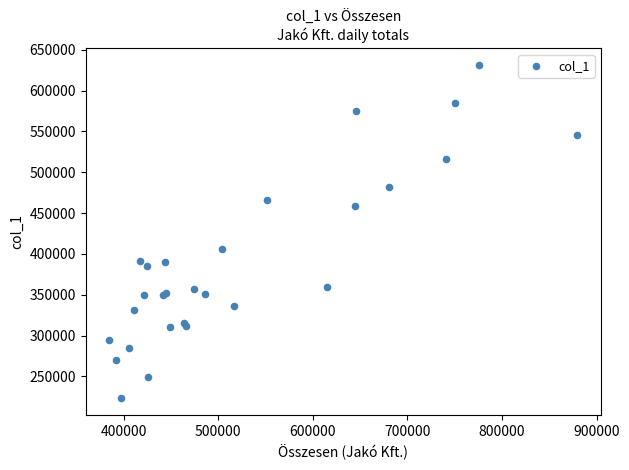

What Y value in the scatter plot is closest to 427188?

406485